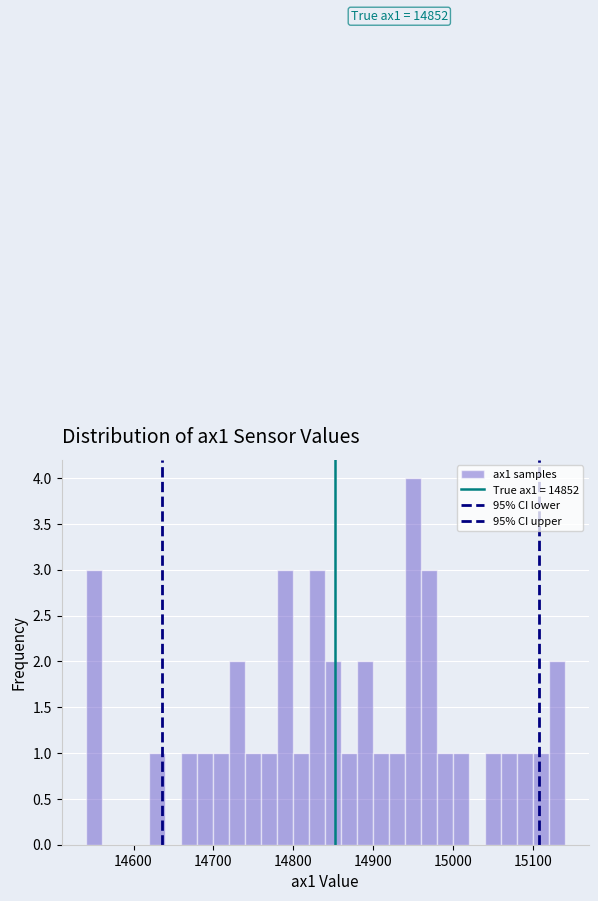

Around what value on the x-axis is the tallest bar? Give the approximate position of its centre, as read against the axis.

14950